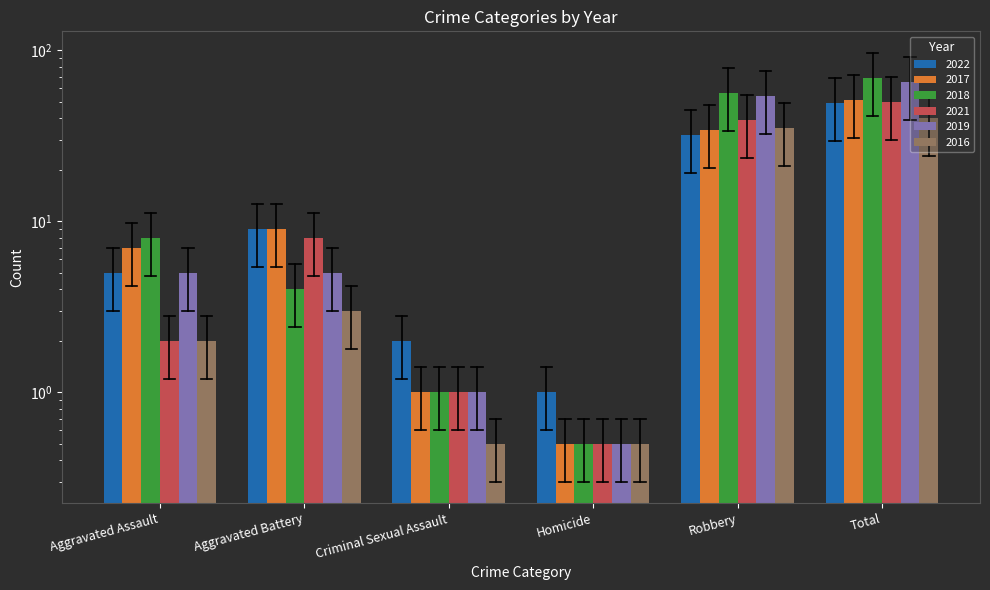

Between Criminal Sexual Assault and Total, which series saw the biggest shift?

2018